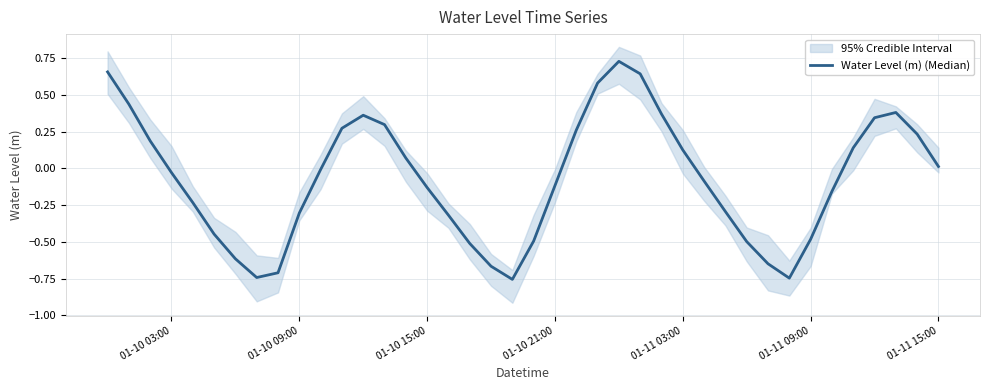

Is it true that the value at 7 is -1.2?

False